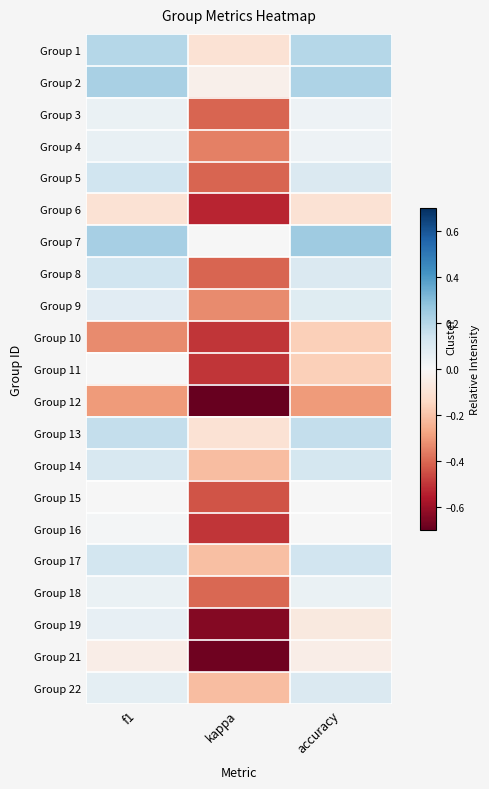

What is the spread (max minus min) of values at f1?

0.6